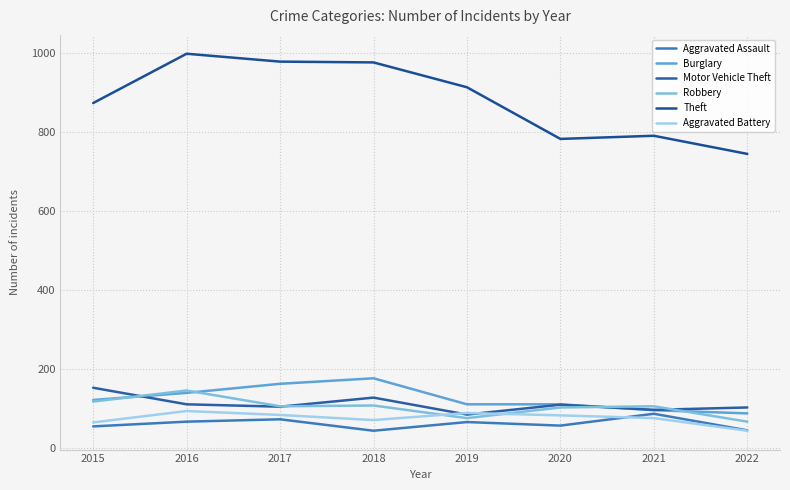

At which label does Motor Vehicle Theft first exceed 109?

2015